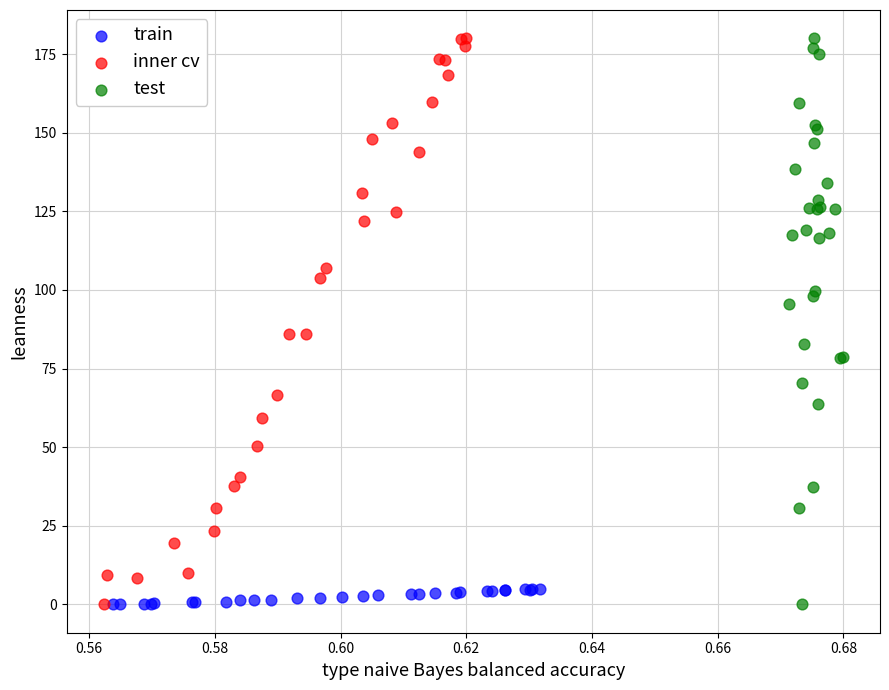

What are all the series names shown in the legend?

train, inner cv, test